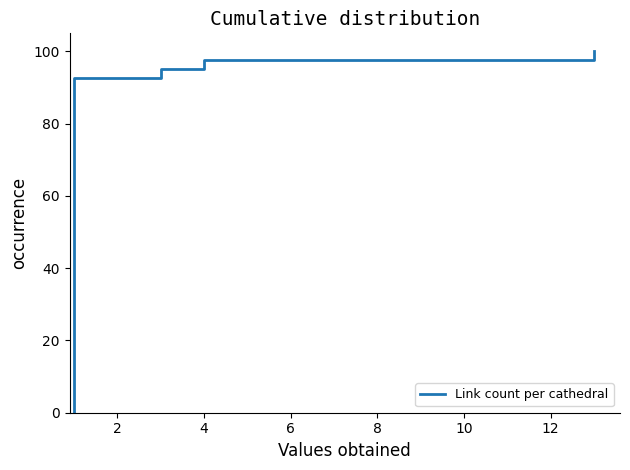

What is the sum of all values?

670.0